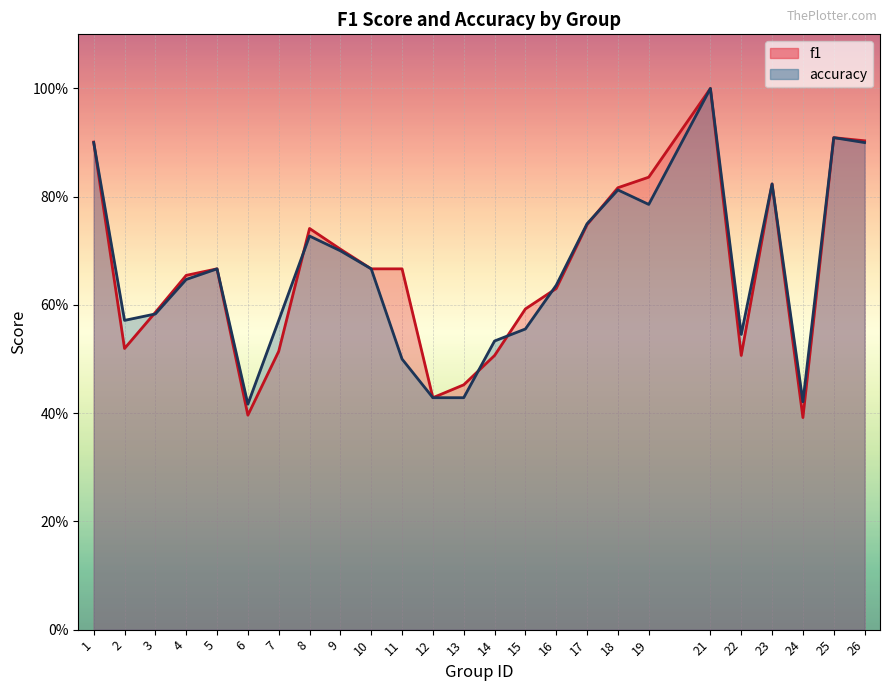

What is the value of the f1 point at the 16th from the left?

0.6